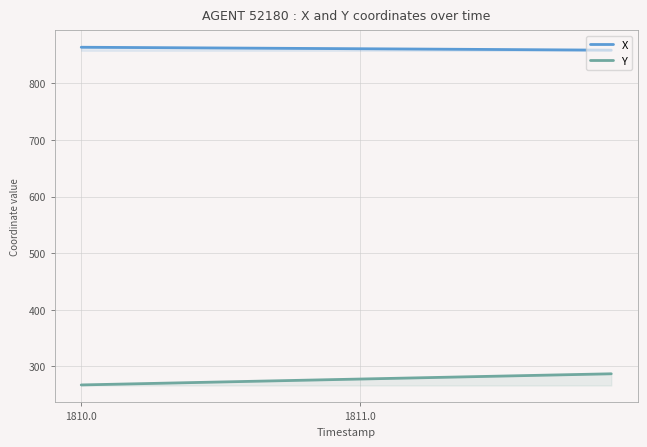

What is the difference between the maximum and minimum values in the Y series?

19.7